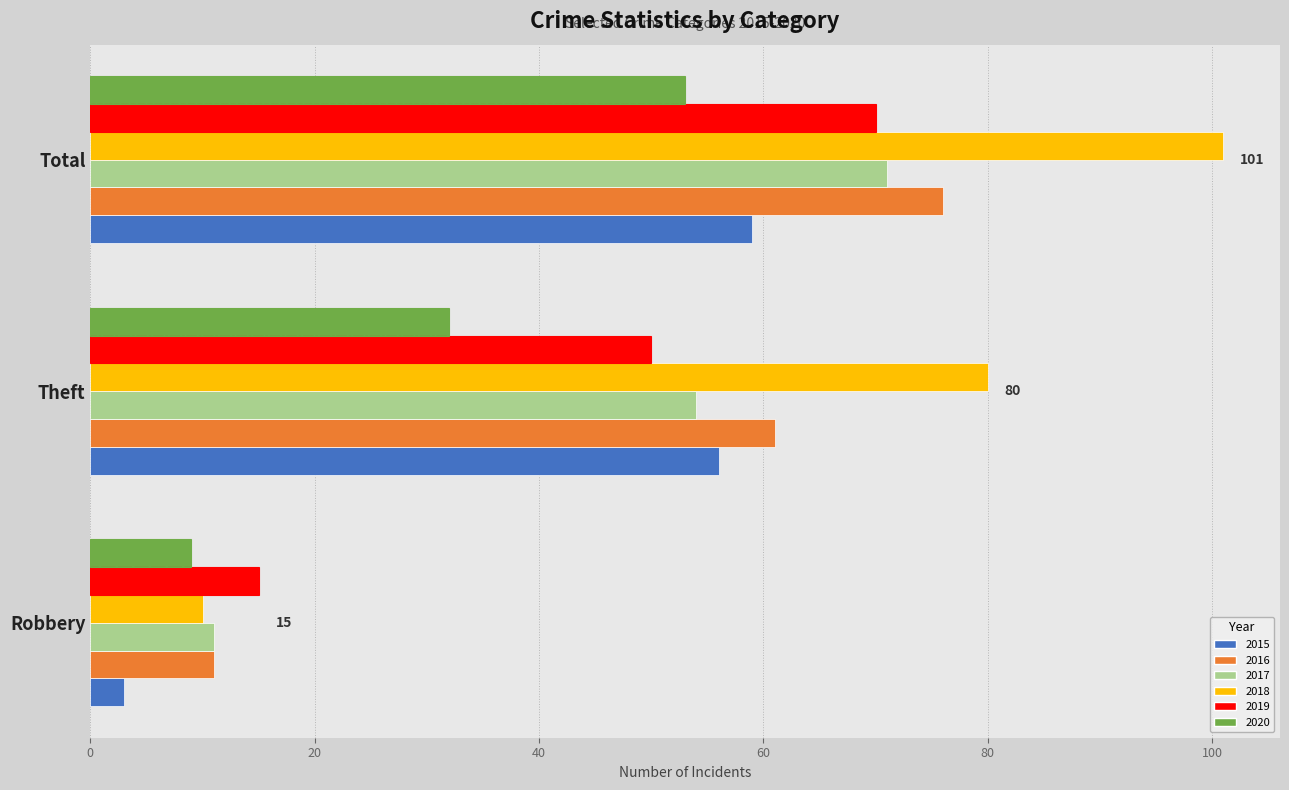

Which label corresponds to the smallest value in the chart?

Robbery